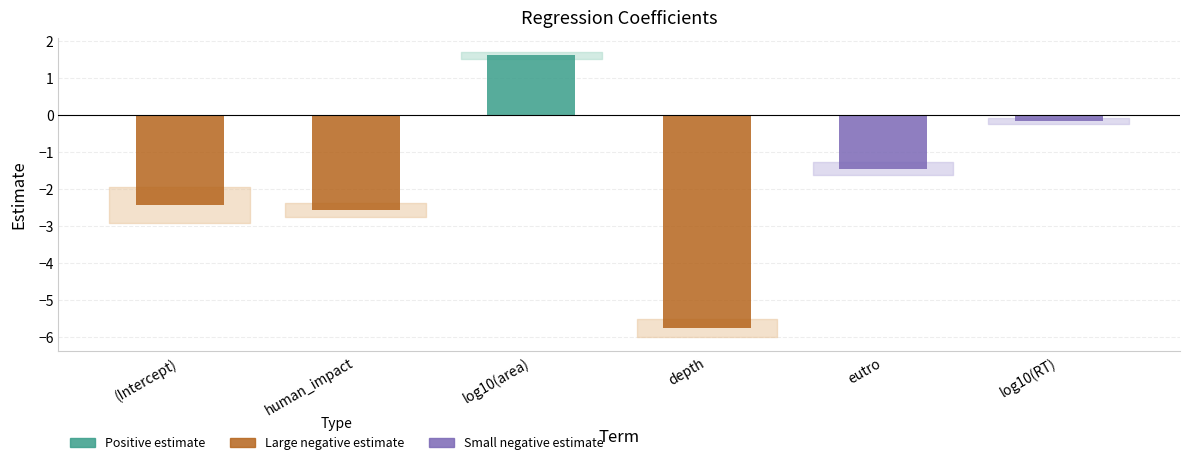

What is the sum of the std.error values at log10(RT) and depth?

0.3